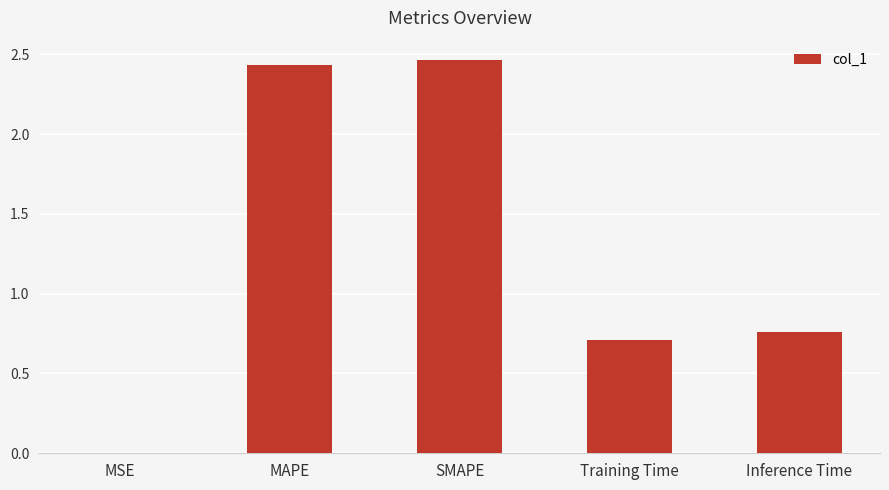

Approximately how many times larger is the value at Training Time compared to SMAPE?

0.3